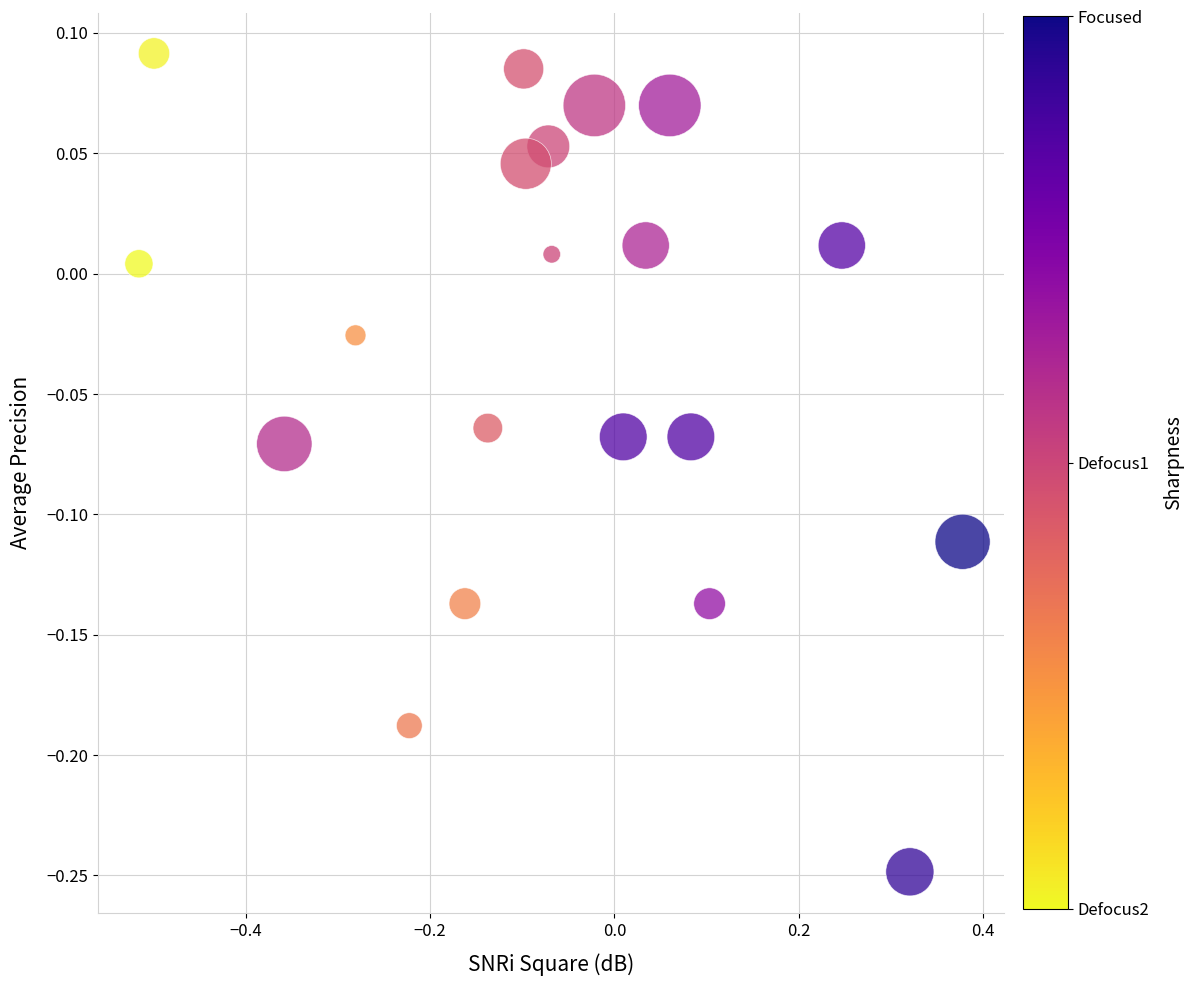

What is the range of Y values (max minus min)?

0.3